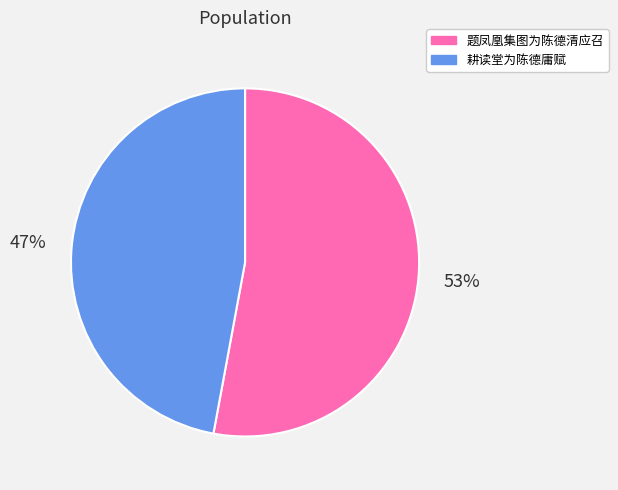

Count the number of slices in the pie.

2